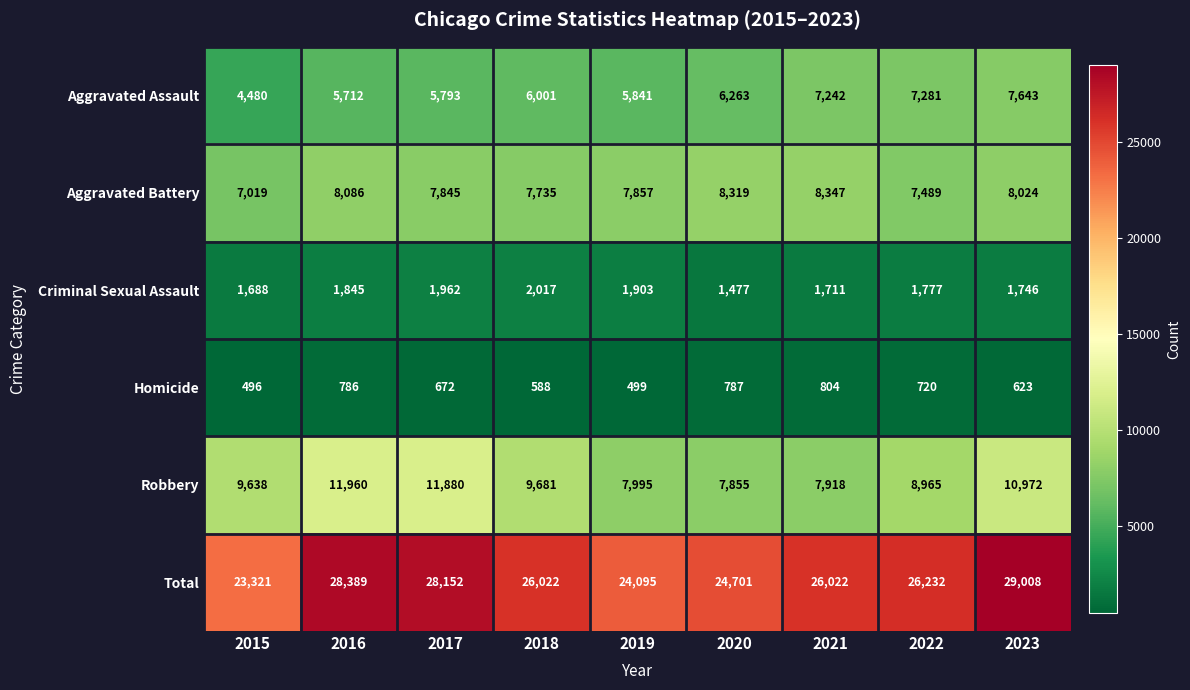

What is the spread (max minus min) of values at 2023?

28385